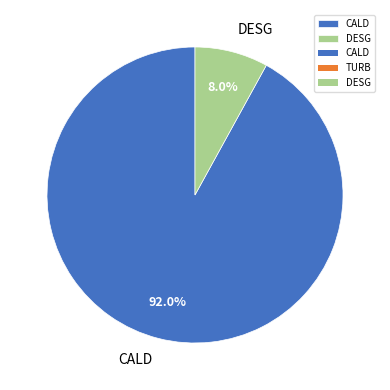

Between DESG and CALD, which is larger?

CALD